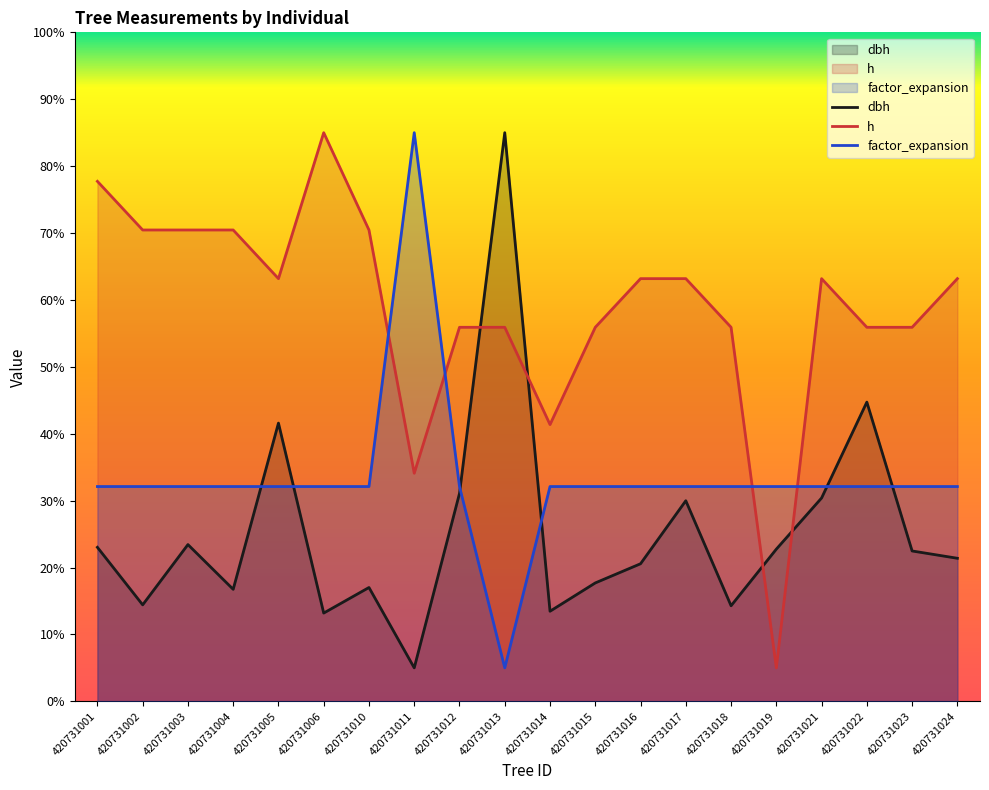

Is the value of factor_expansion at 420731011 greater than the value of dbh at 420731017?

Yes